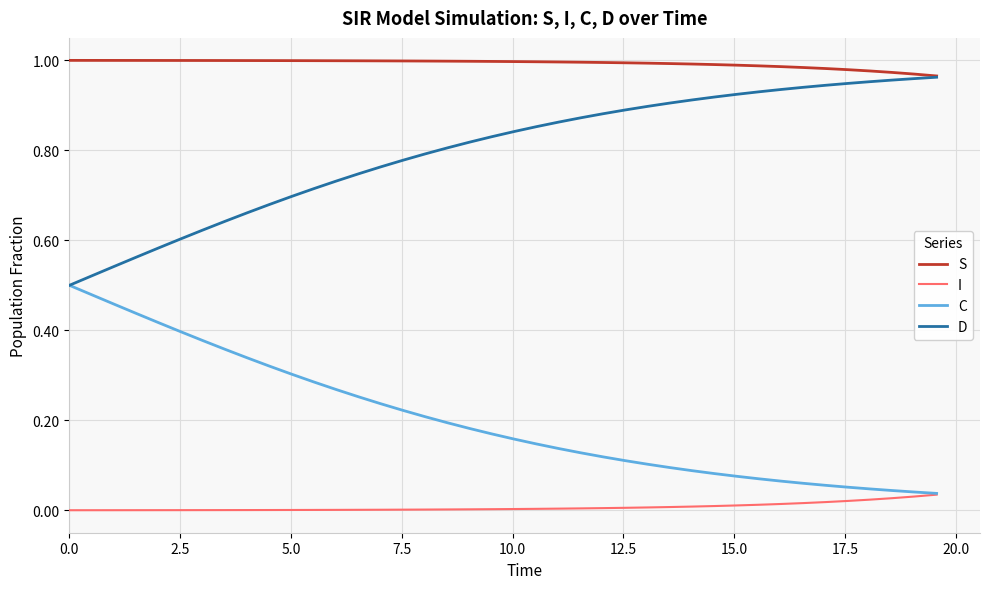

List the series in order of their overall mean, lowest first.

I, C, D, S